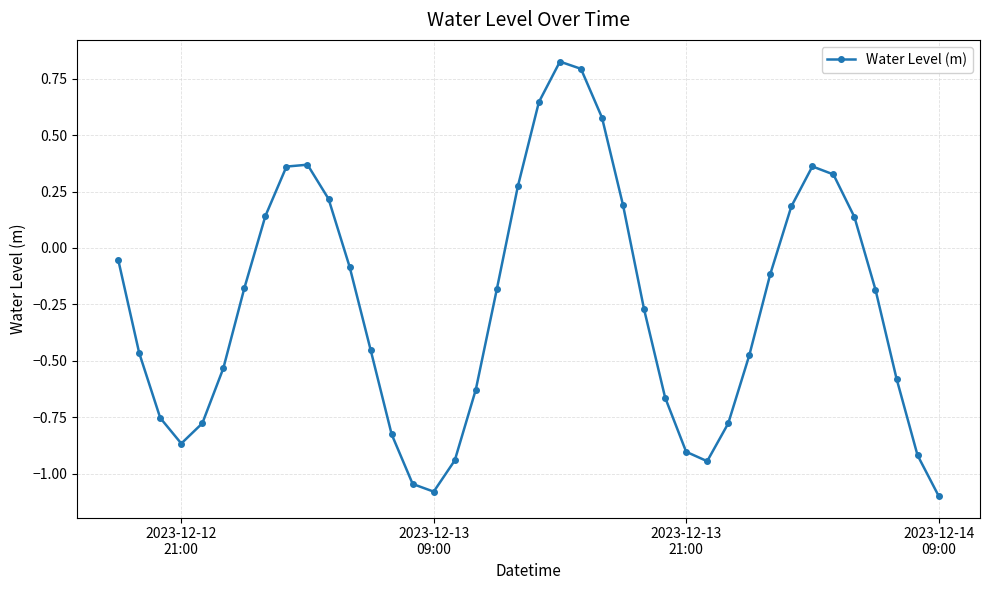

True or false: there are more than 1 points higher than both neighbors.

True